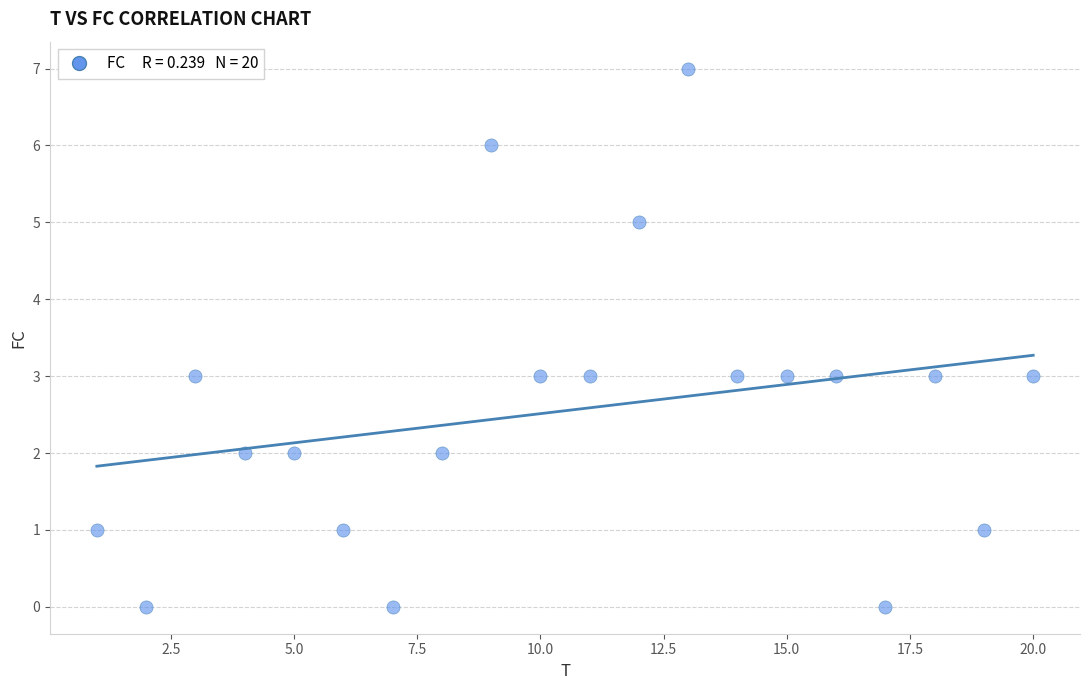

What is the range of X values (max minus min)?

19